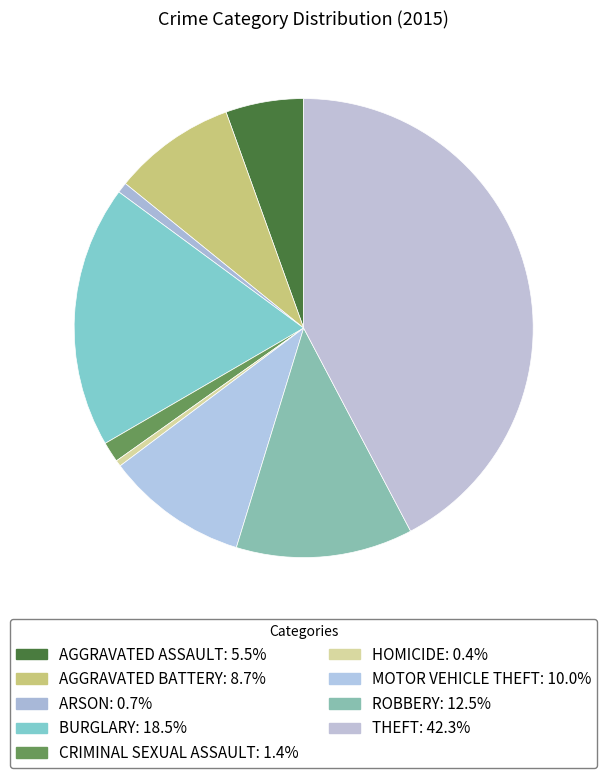

Does any single category account for the majority?

No